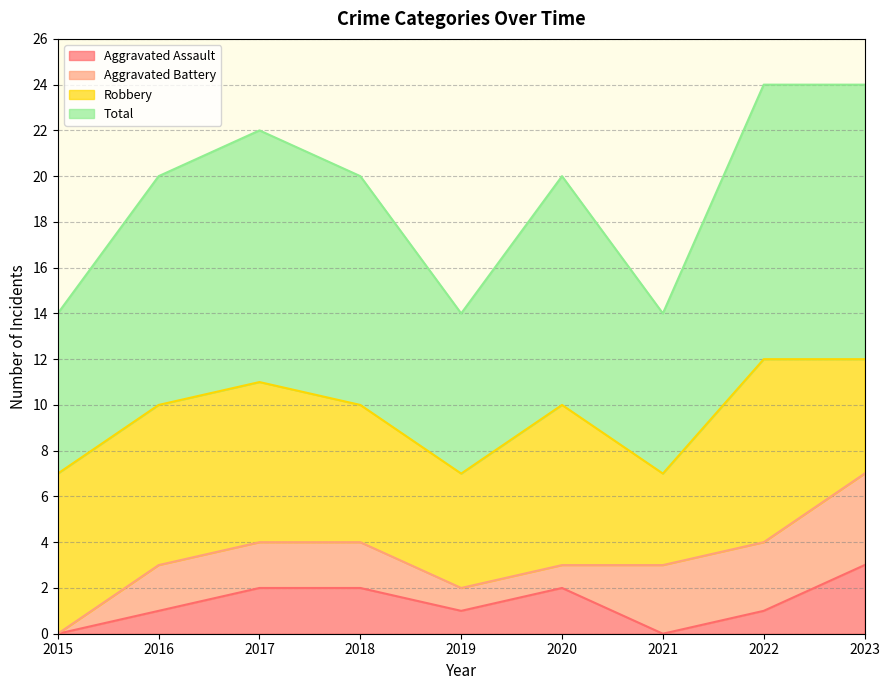

How many lines are shown in the chart?

4